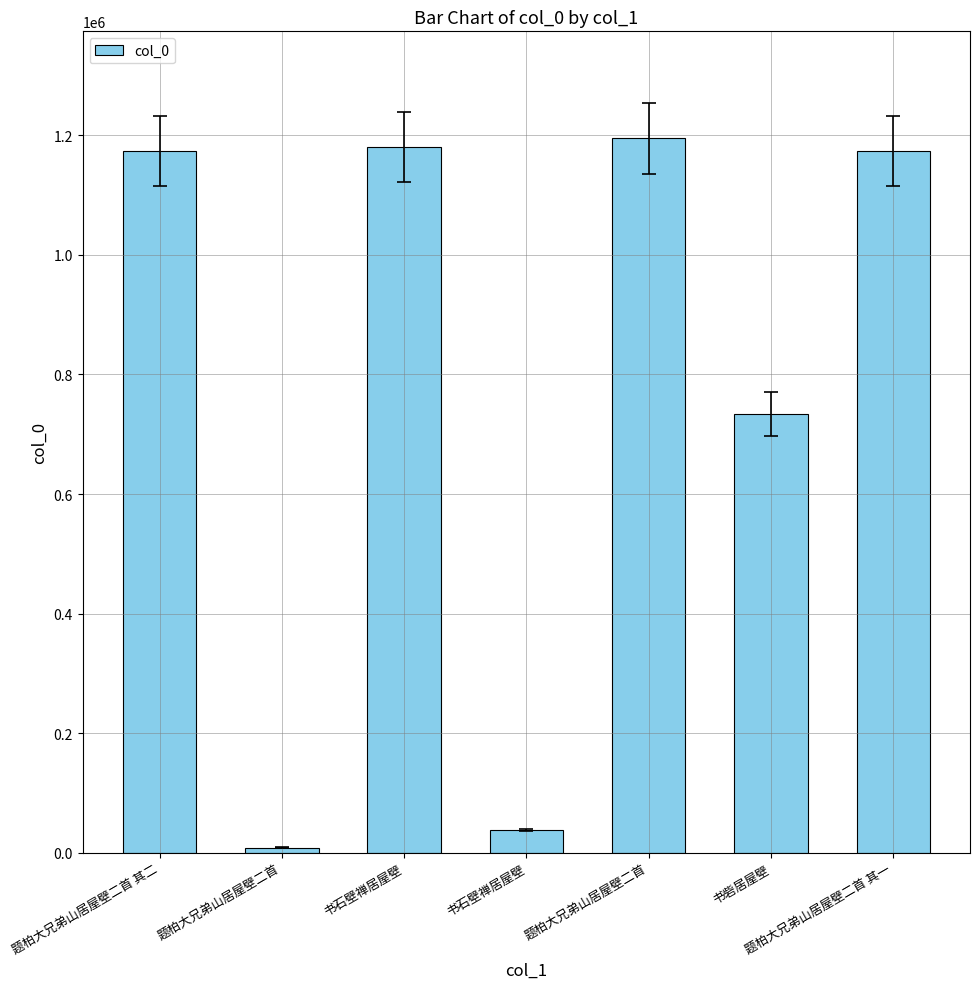

Count the number of categories in the chart.

7